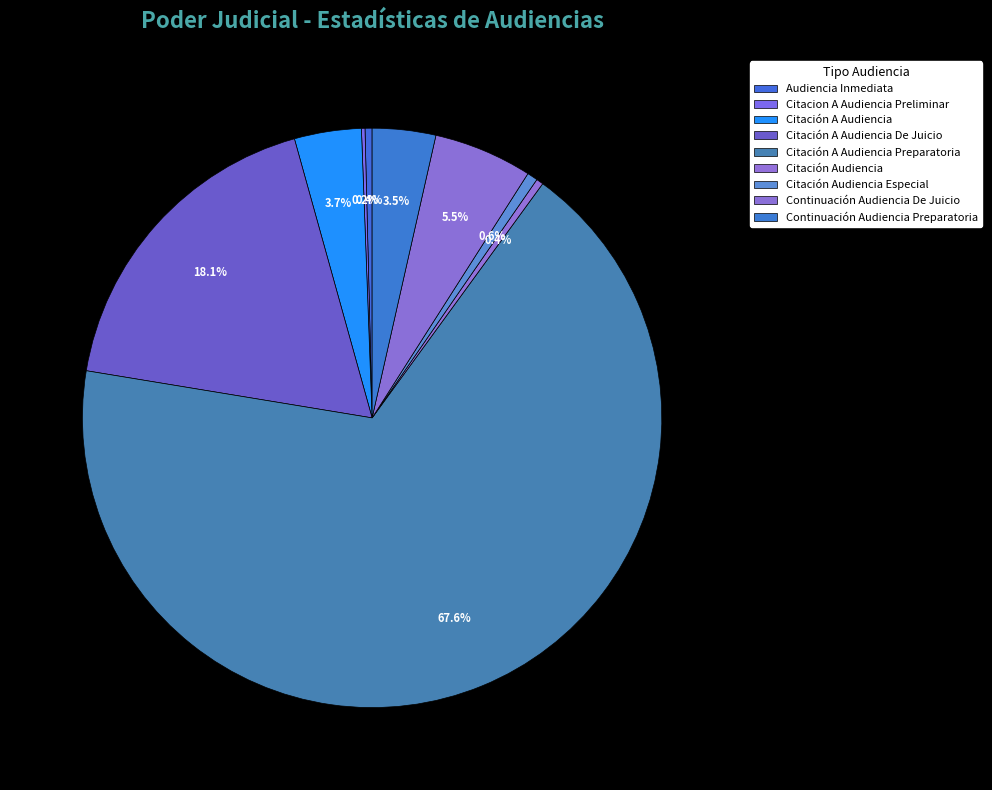

To the nearest percent, what is the difference between the largest and smallest slice percentages?

67%